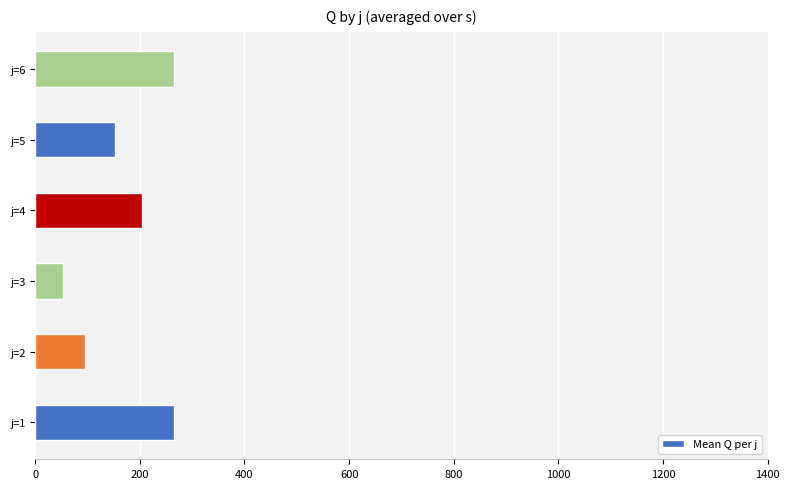

What is the sum of all values?

1038.4